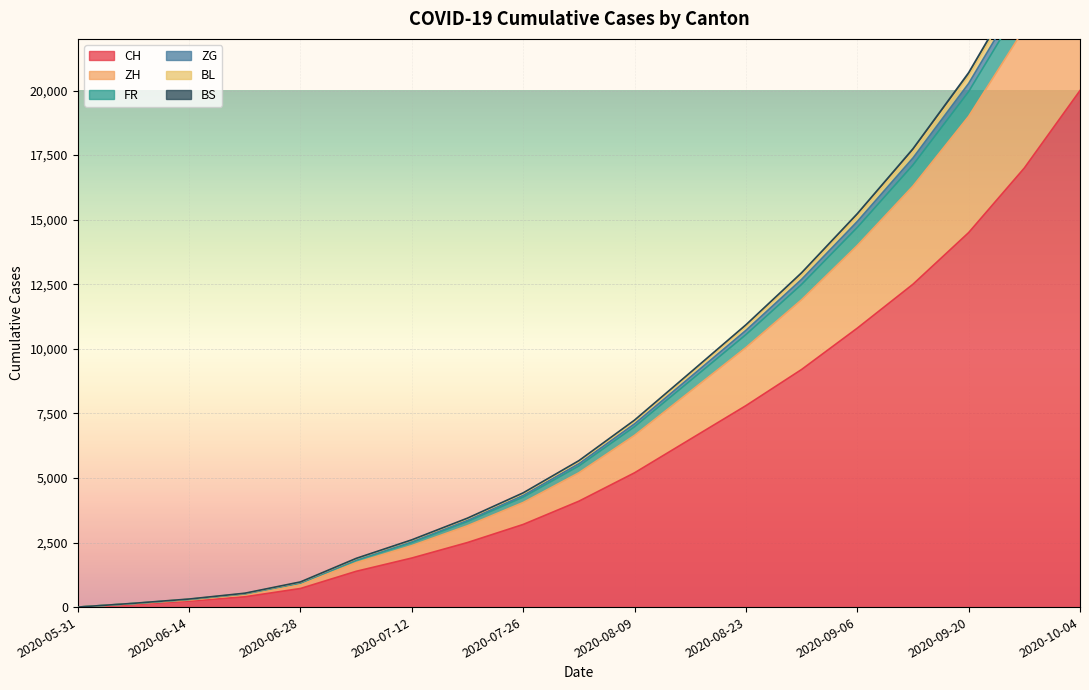

What position from the right is 2020-08-30?

6